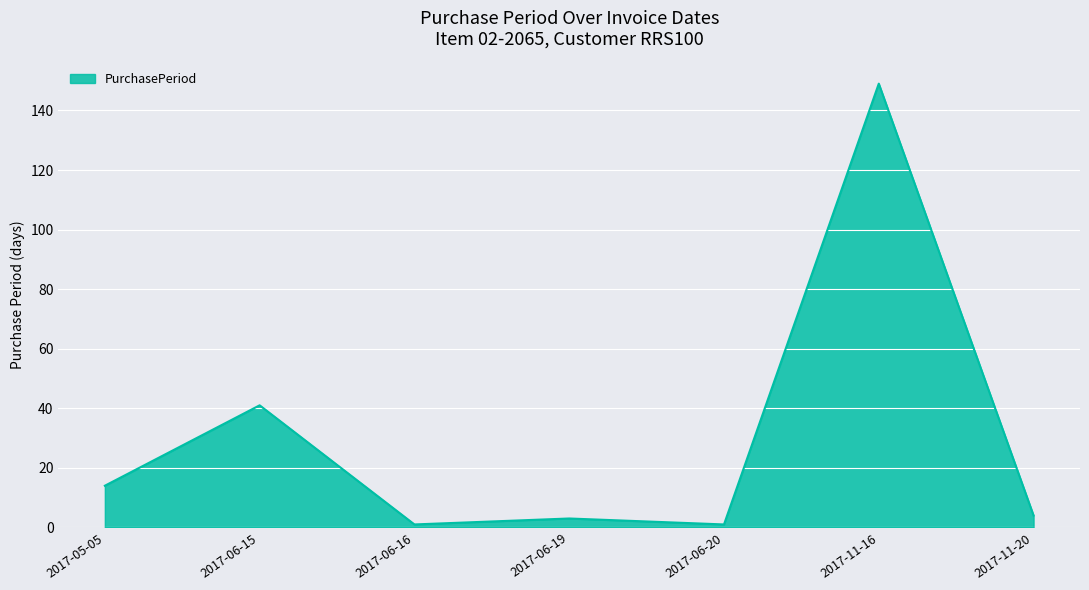

How many lines are shown in the chart?

1